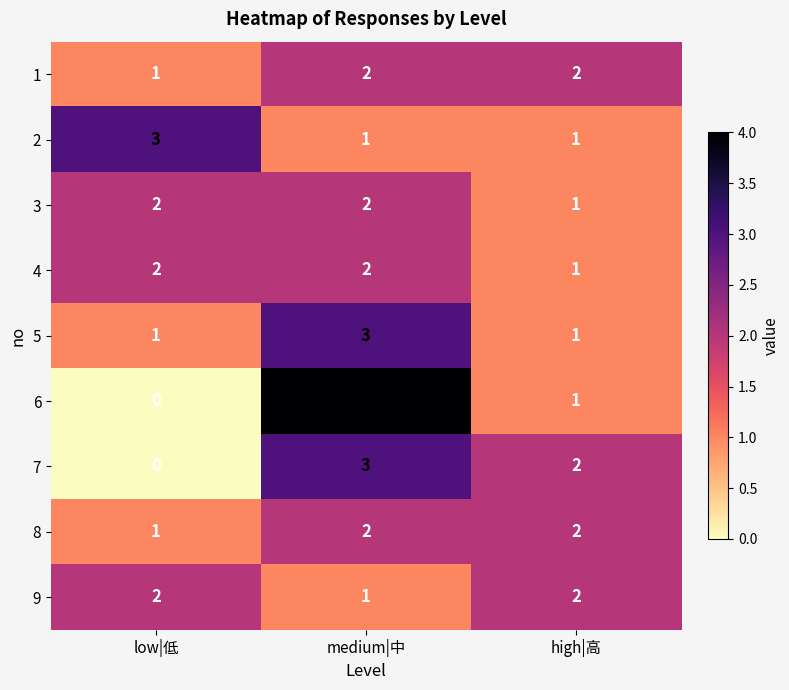

List the labels in order of 7 value, smallest first.

low|低, high|高, medium|中